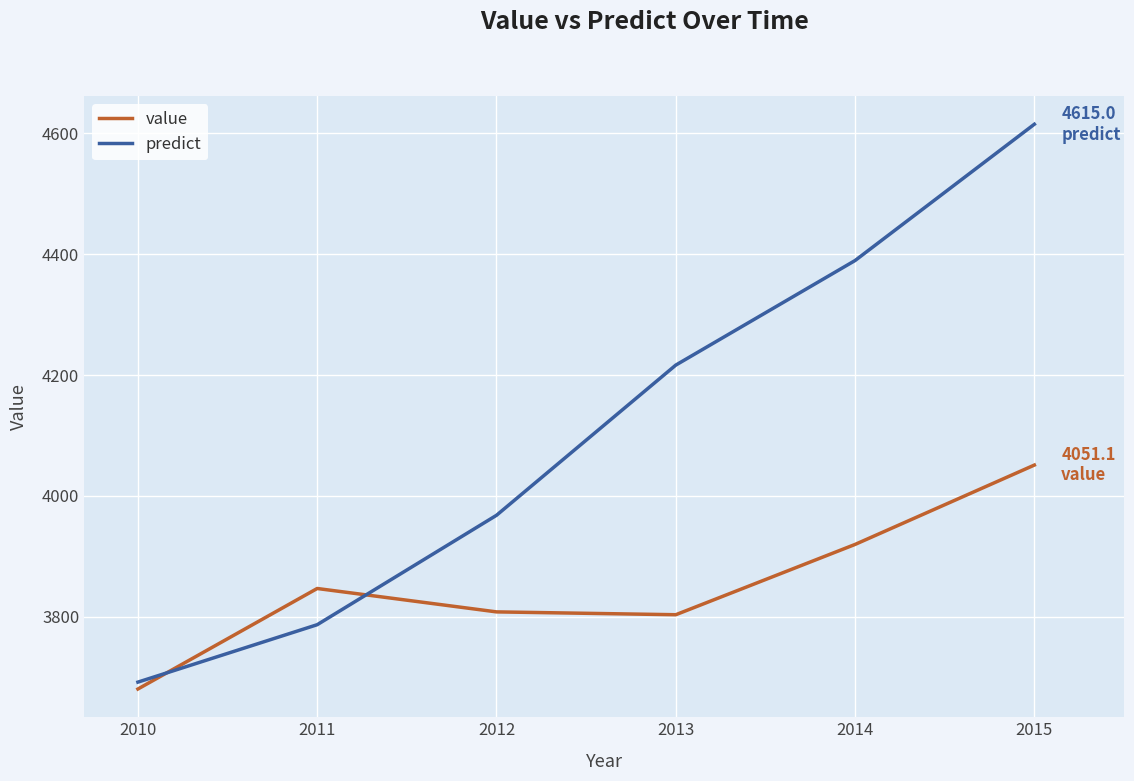

What is the minimum value shown in the chart?

3680.6